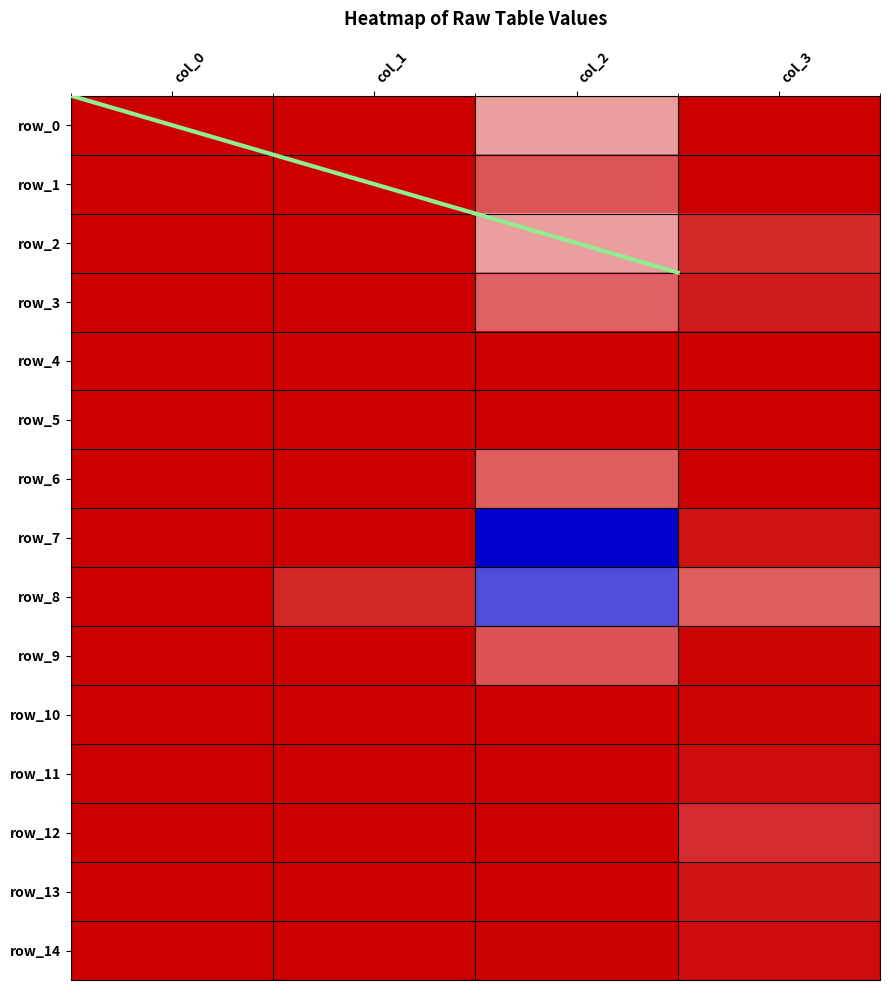

At which category is the sum across all series the highest?

col_2